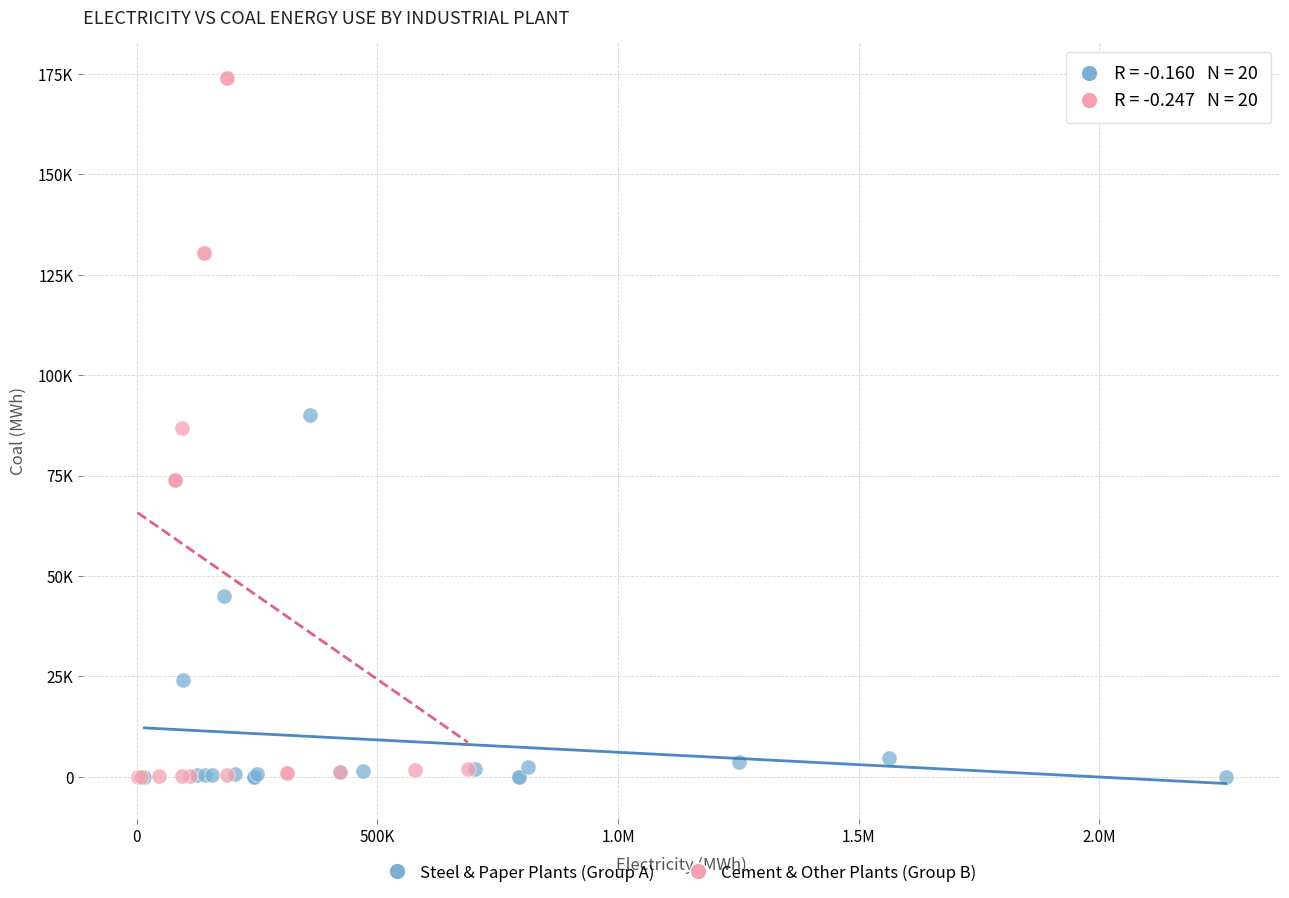

What are all the series names shown in the legend?

Steel & Paper Plants (Group A), Cement & Other Plants (Group B)